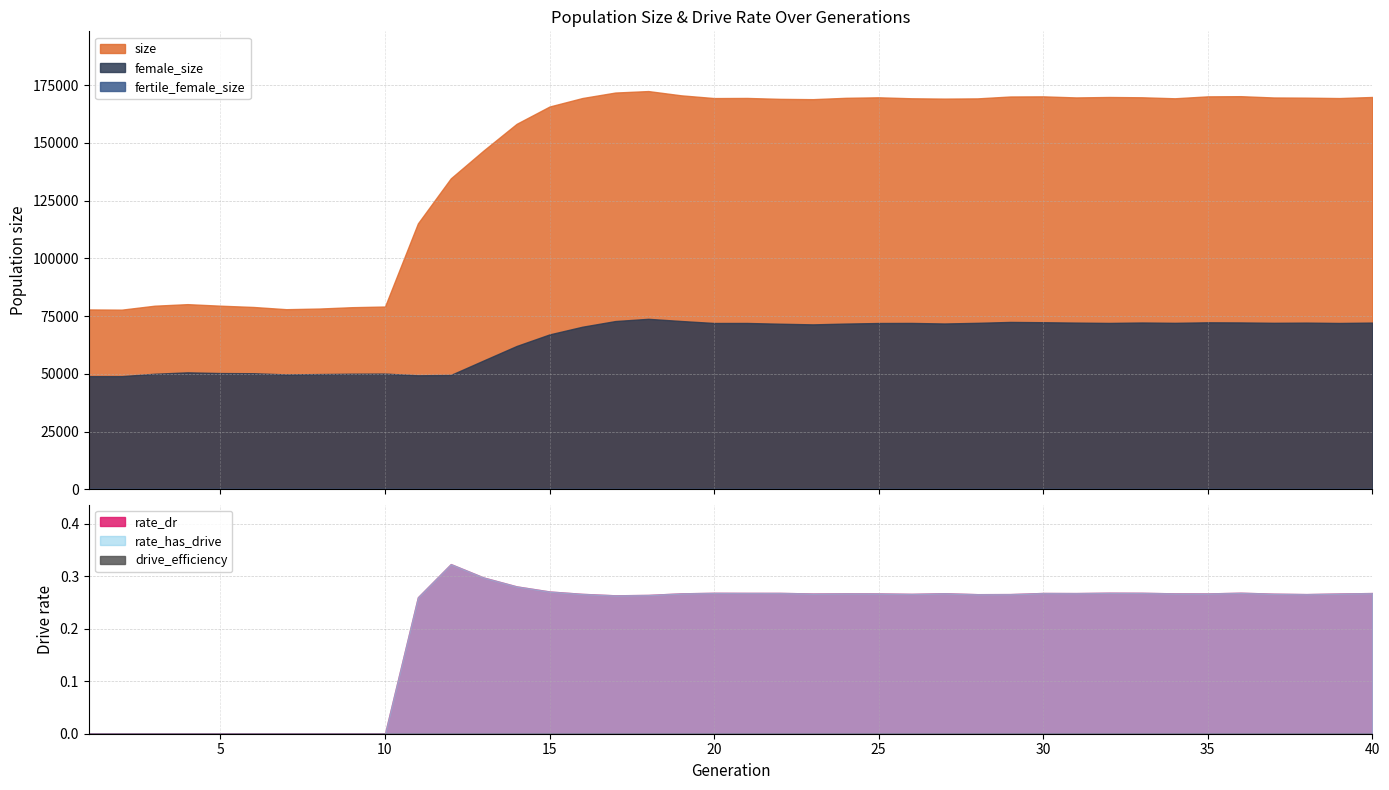

Which series changed the most between 3 and 18?

size